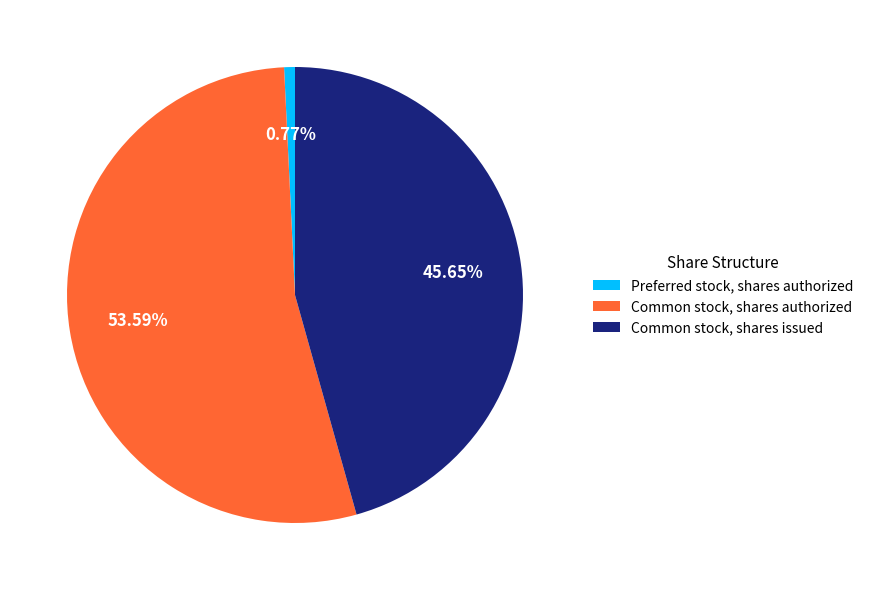

Count the number of slices in the pie.

3